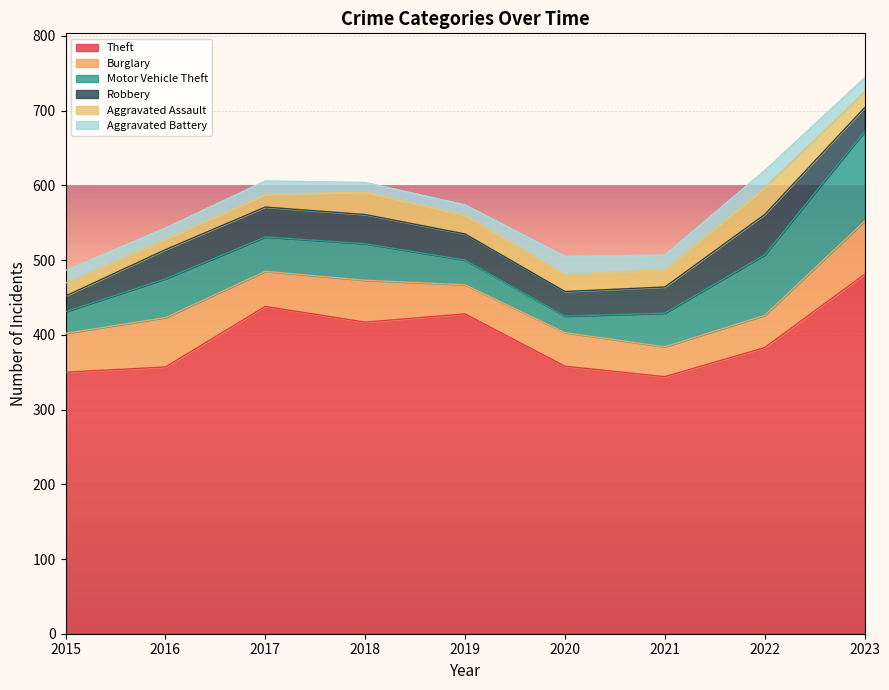

What is the smallest value displayed?

13